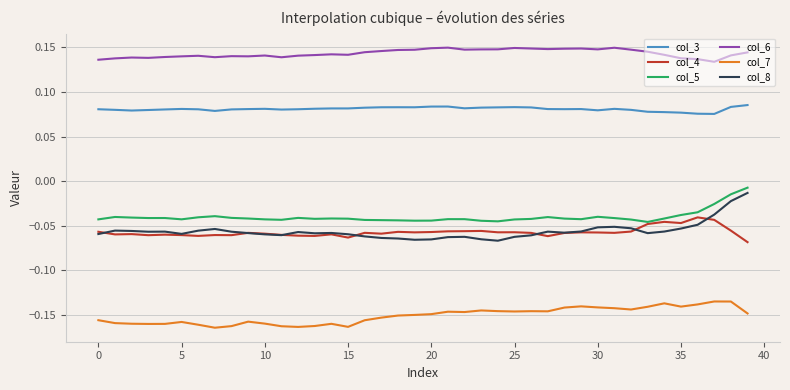

True or false: col_8 and col_5 cross at least once.

False